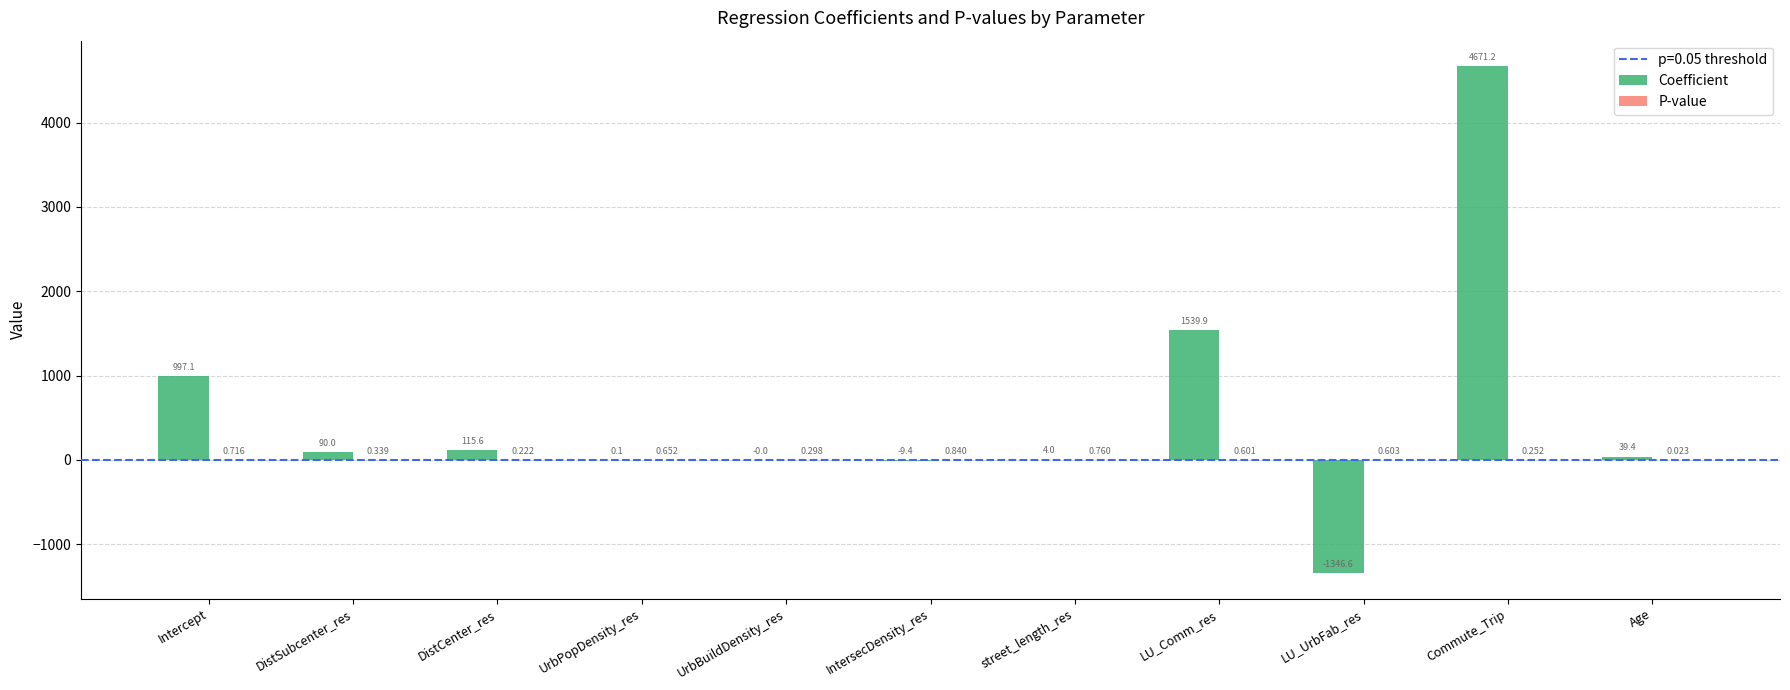

Which label corresponds to the largest value in the chart?

Commute_Trip